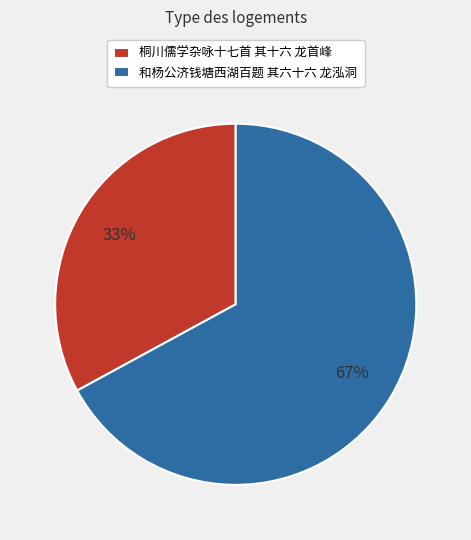

Rank the categories by value from highest to lowest.

和杨公济钱塘西湖百题 其六十六 龙泓洞, 桐川儒学杂咏十七首 其十六 龙首峰